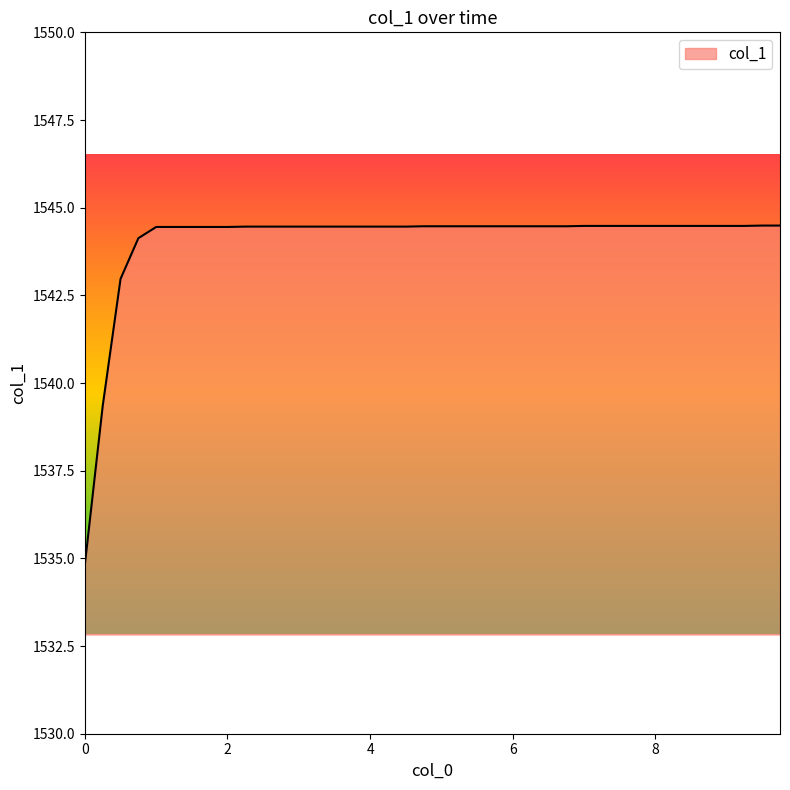

What is the greatest value displayed?

1544.5